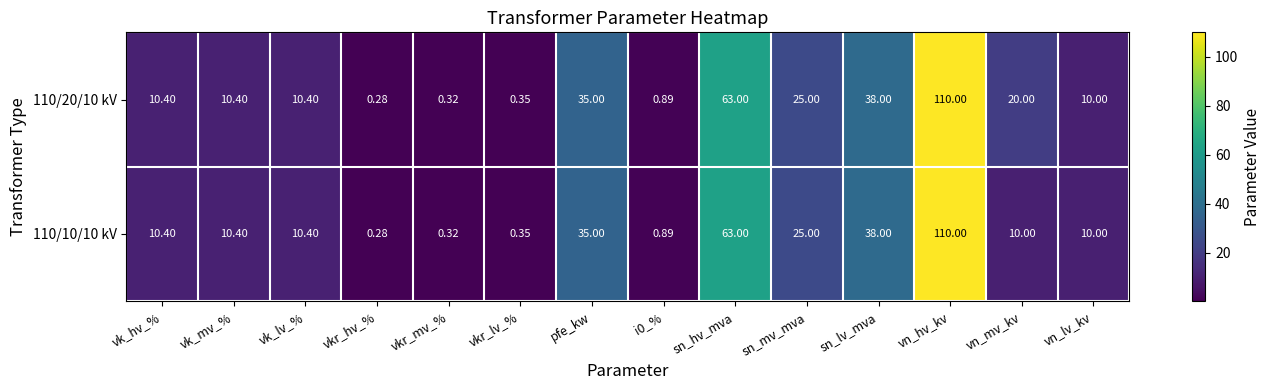

Where is 110/10/10 kV nearest to the value 55?

sn_hv_mva